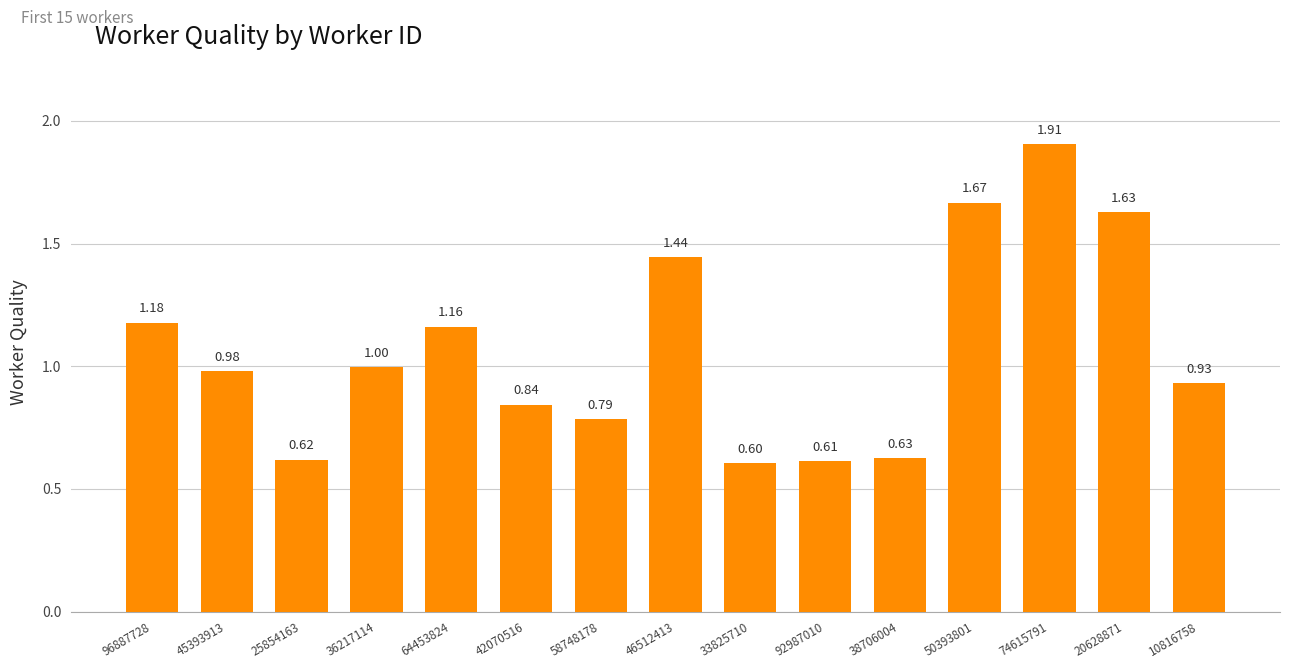

Rank the categories by value from lowest to highest.

33825710, 92987010, 25854163, 38706004, 58748178, 42070516, 10816758, 45393913, 36217114, 64453824, 96887728, 46512413, 20628871, 50393801, 74615791